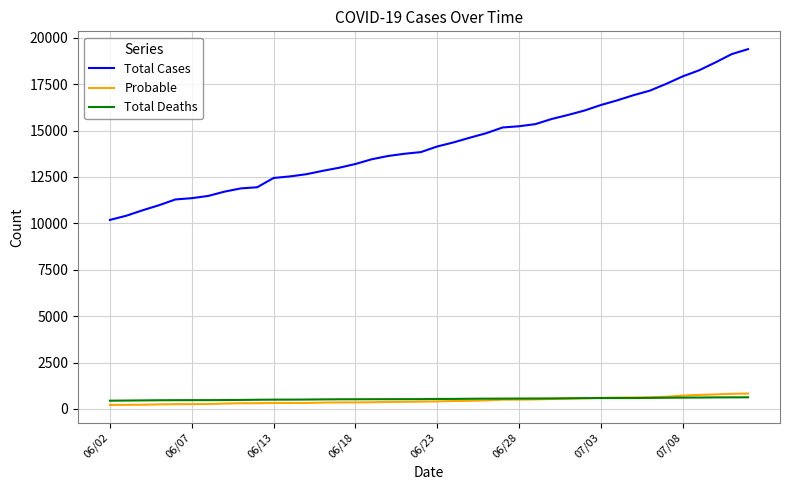

At how many categories does at least one series exceed 10064?

40